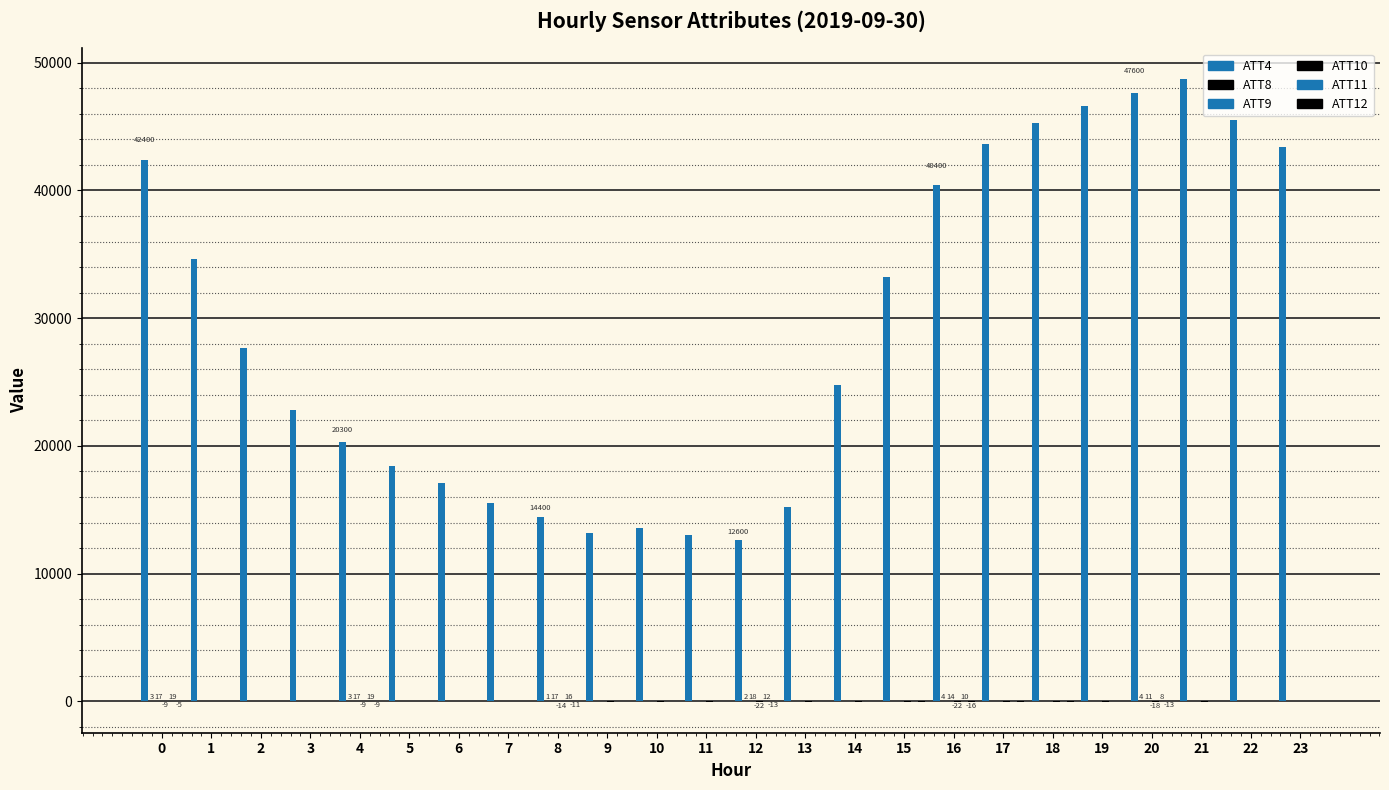

At 10, list the series in order from largest to smallest.

ATT4, ATT9, ATT11, ATT8, ATT12, ATT10